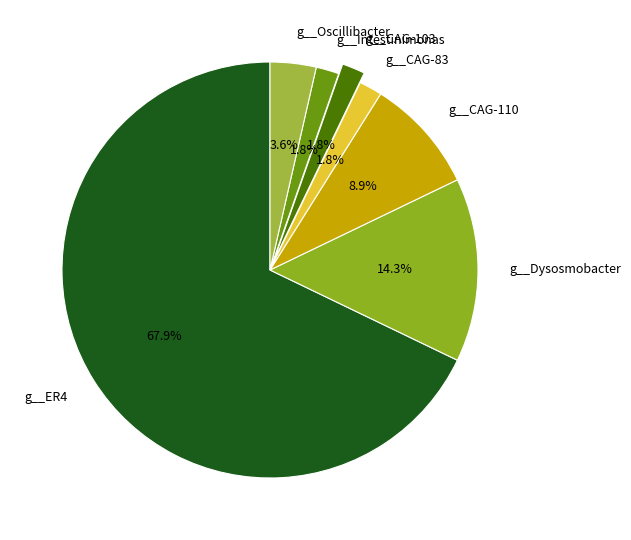

What is the ratio of the value at g__CAG-103 to the value at g__CAG-83?

1.0